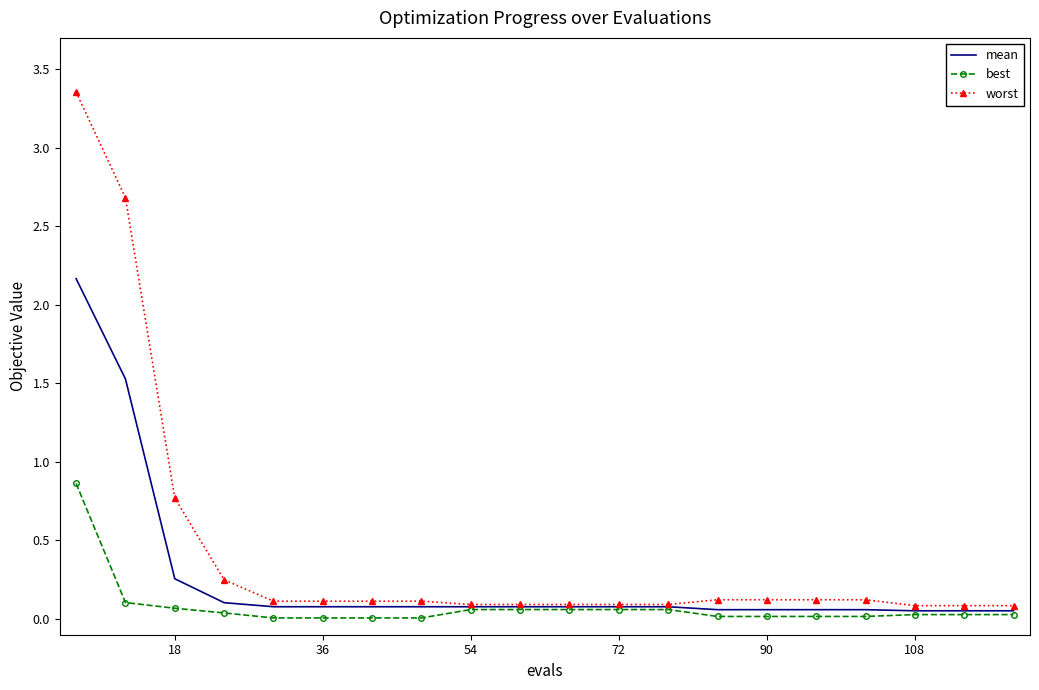

Rank the series by their maximum value, from lowest to highest.

best, mean, worst